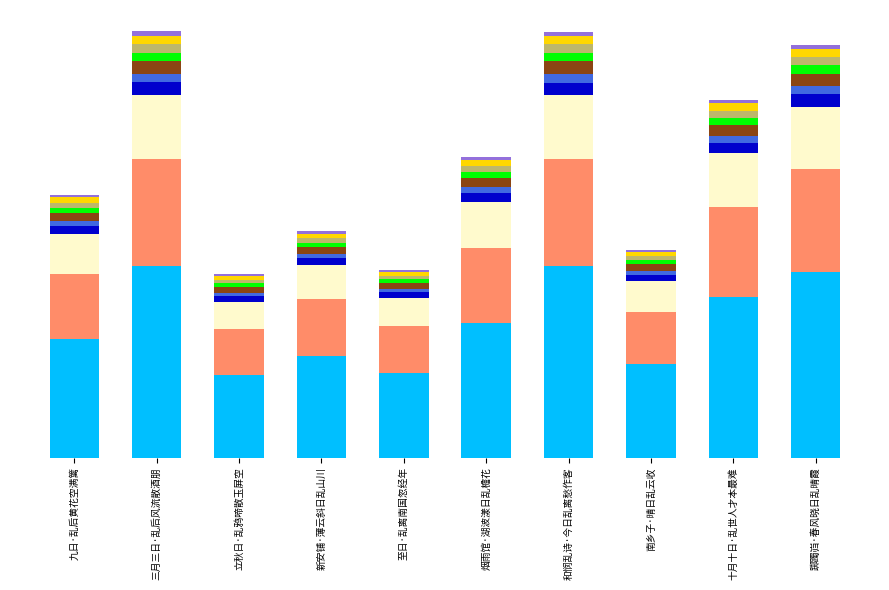

Does the chart contain stacked bars?

Yes